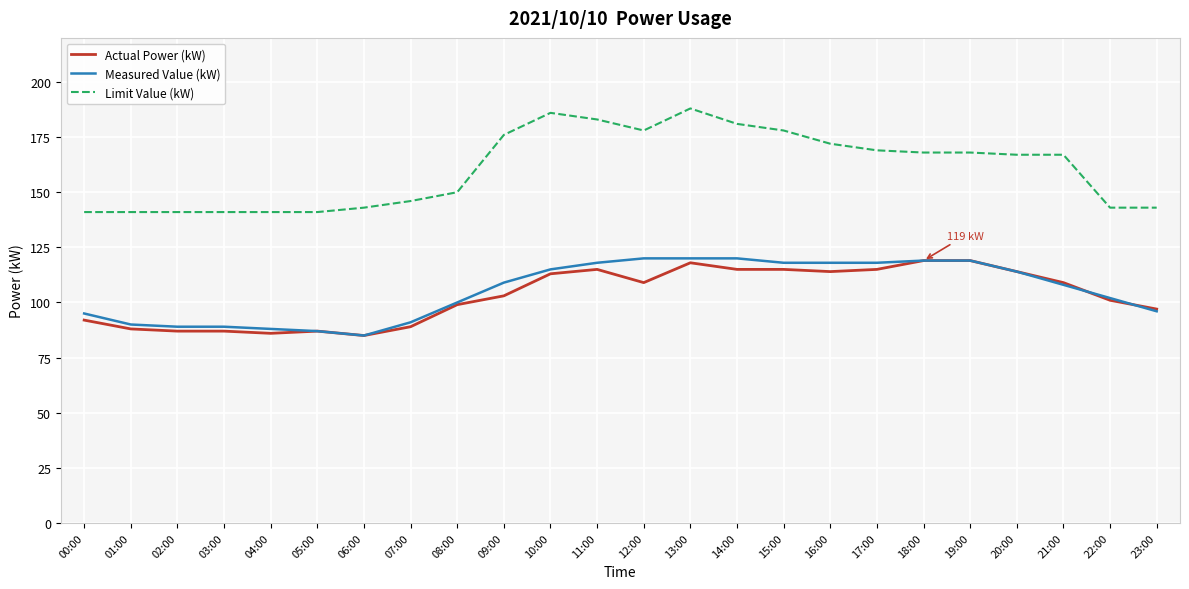

What are all the series names shown in the legend?

Actual Power (kW), Measured Value (kW), Limit Value (kW)